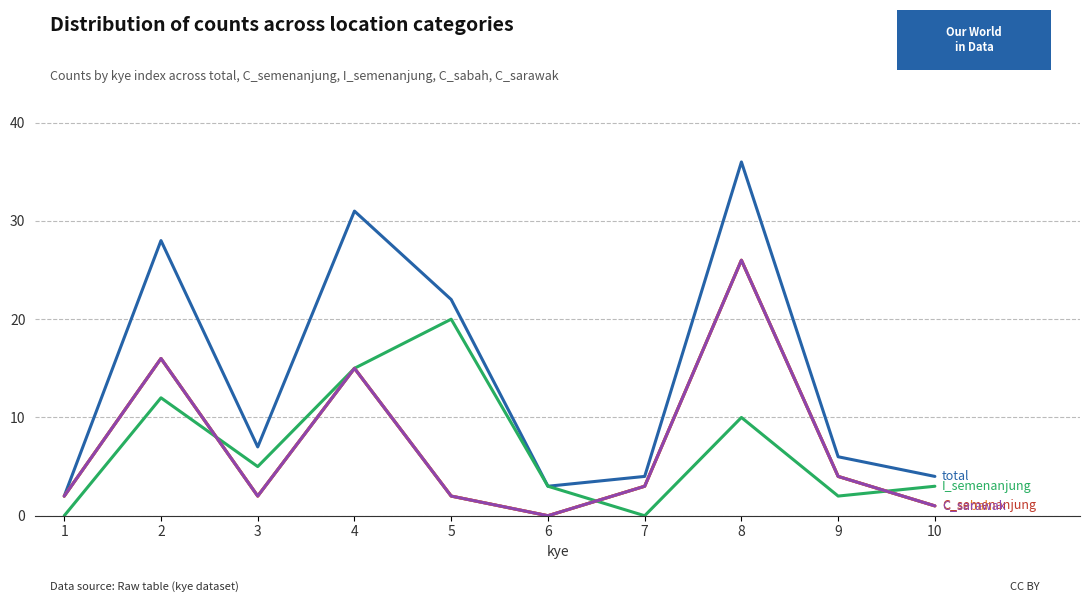

What is the total value across all series at 1?

8